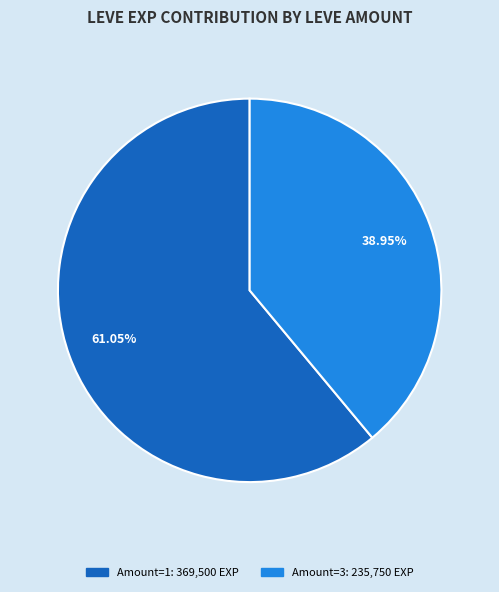

Is there any slice that represents more than half of the pie?

Yes